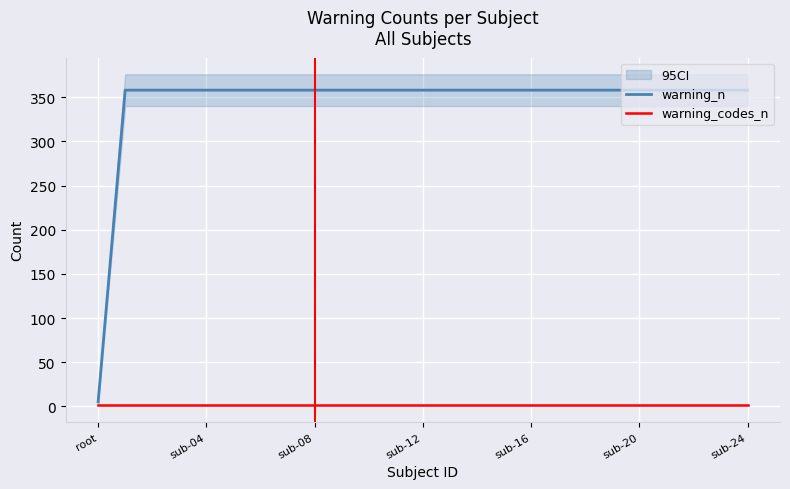

Is it true that warning_codes_n equals 1 at sub-16?

True